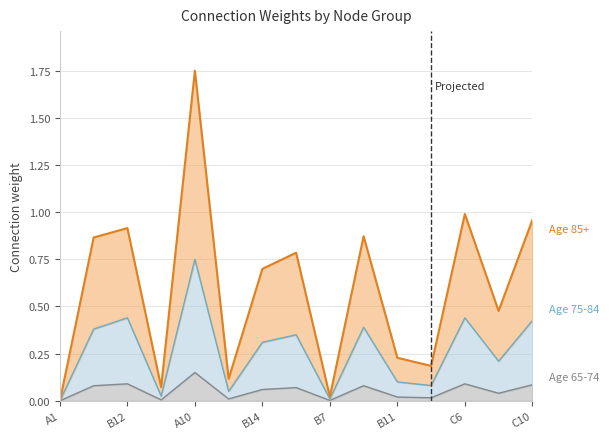

Where is the first local maximum for Age 65-74?

B12